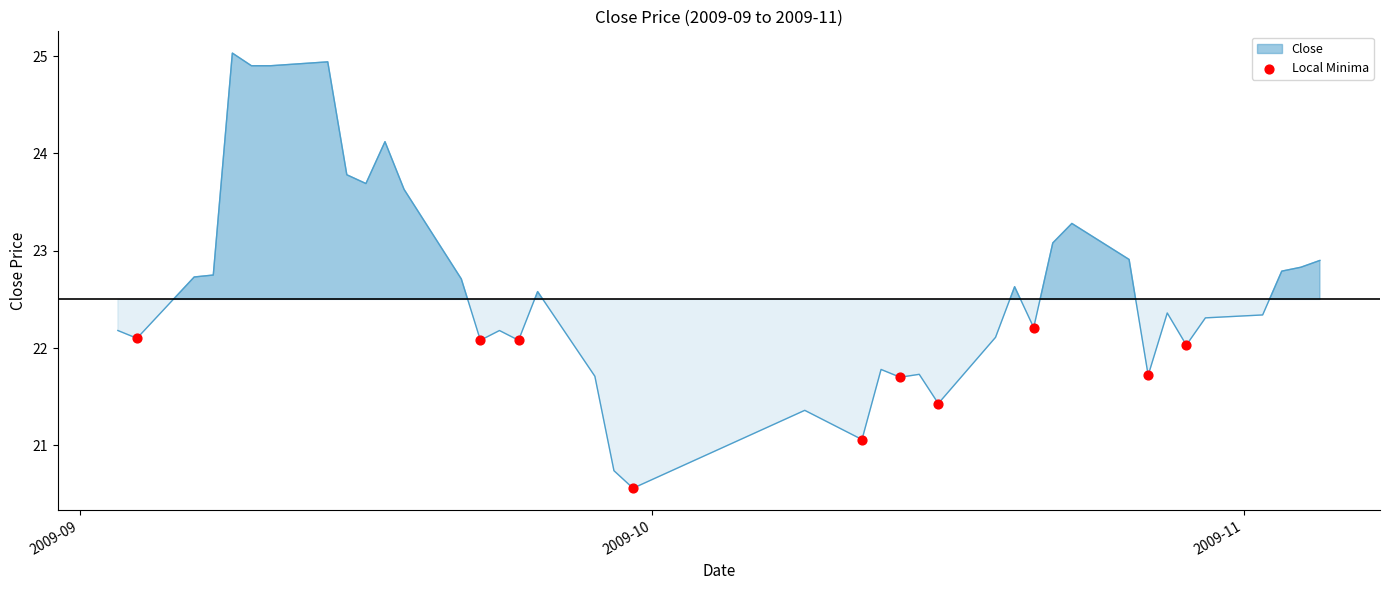

What Y value in the scatter plot is closest to 21?

21.1